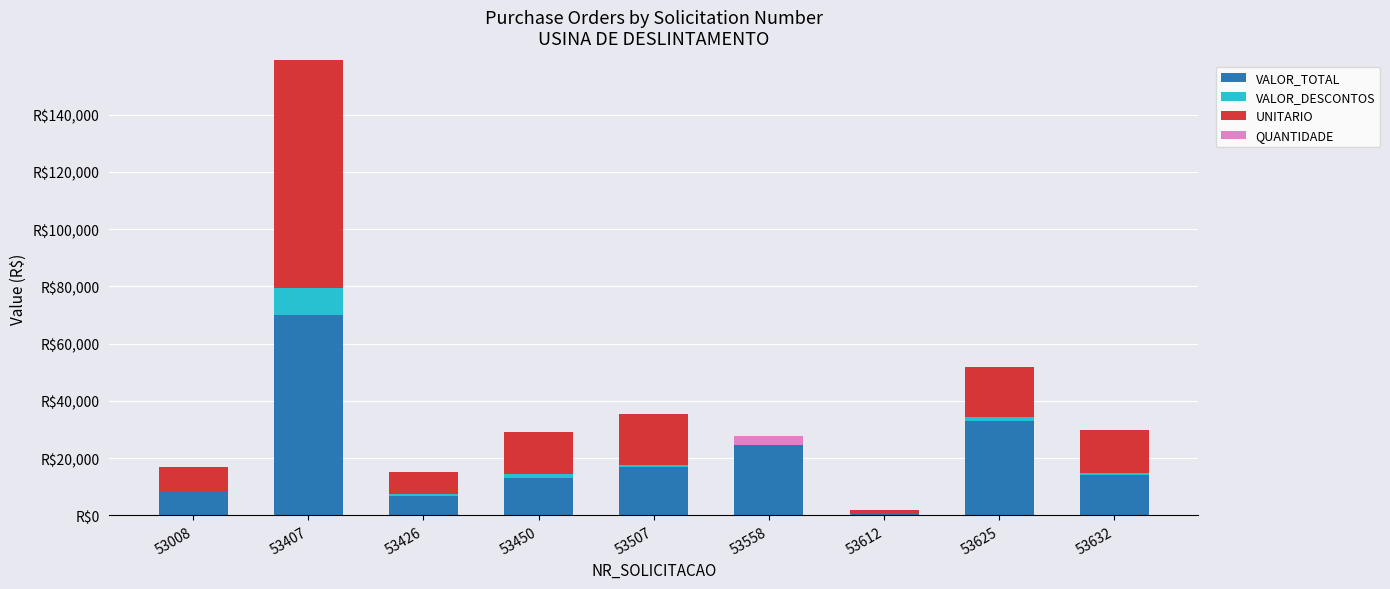

Does the chart contain stacked bars?

Yes